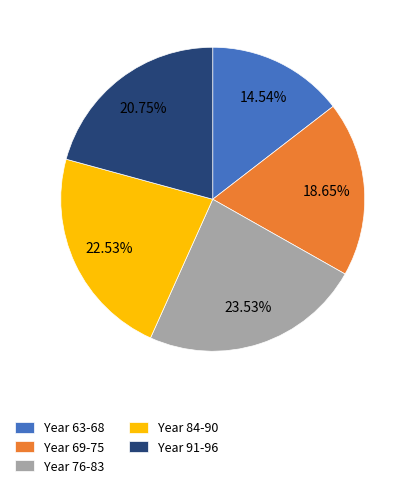

Rank the categories by value from lowest to highest.

Year 63-68, Year 69-75, Year 91-96, Year 84-90, Year 76-83